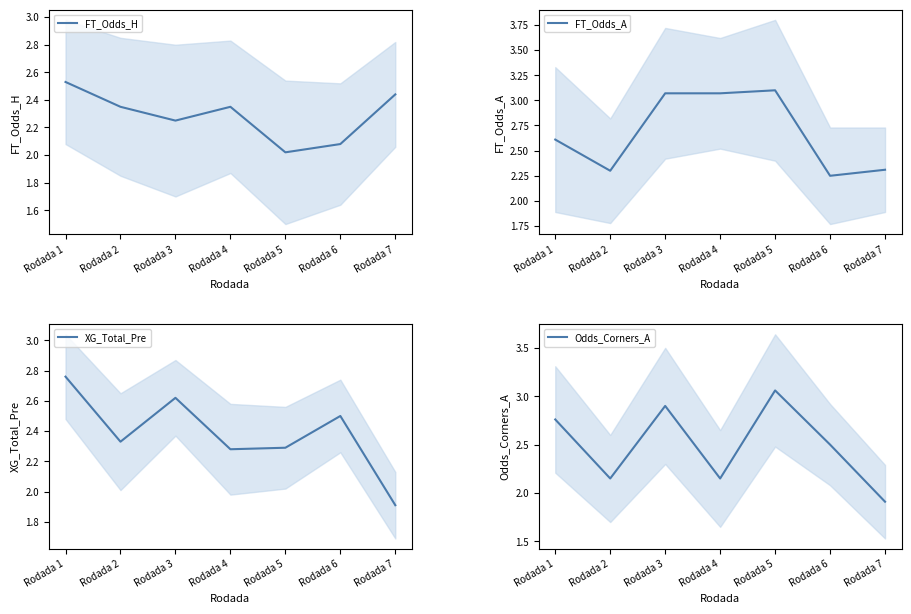

Where is FT_Odds_H nearest to the value 2?

Rodada 5